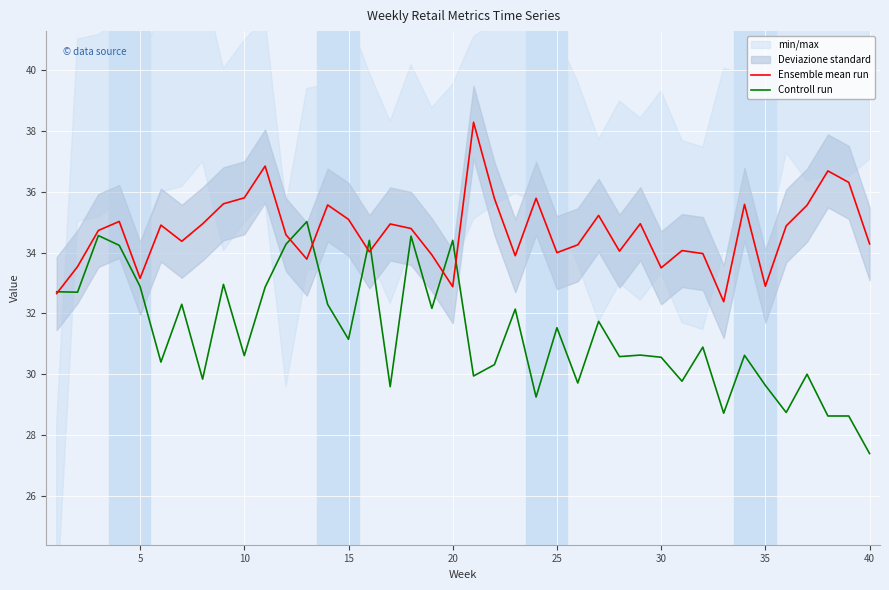

How many values in the Controll run series exceed 30?

27